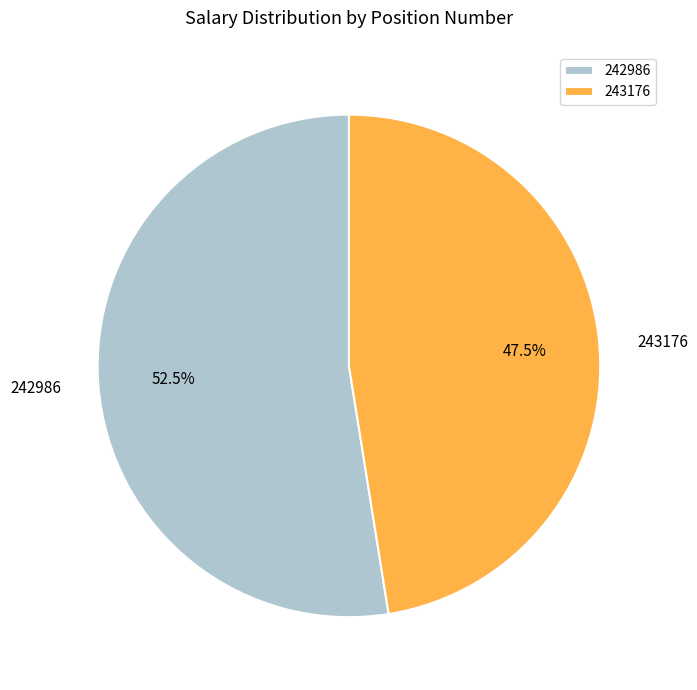

What is the smallest slice in the pie chart?

243176